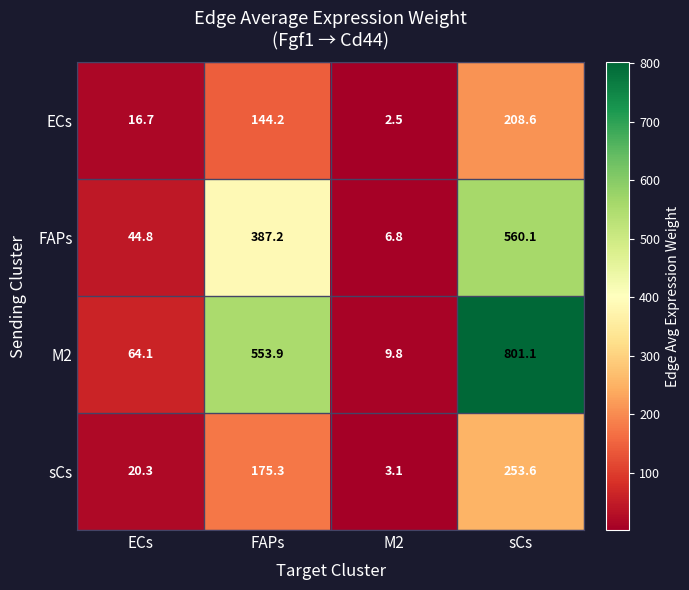

What is the sum of all M2 values?

1428.9